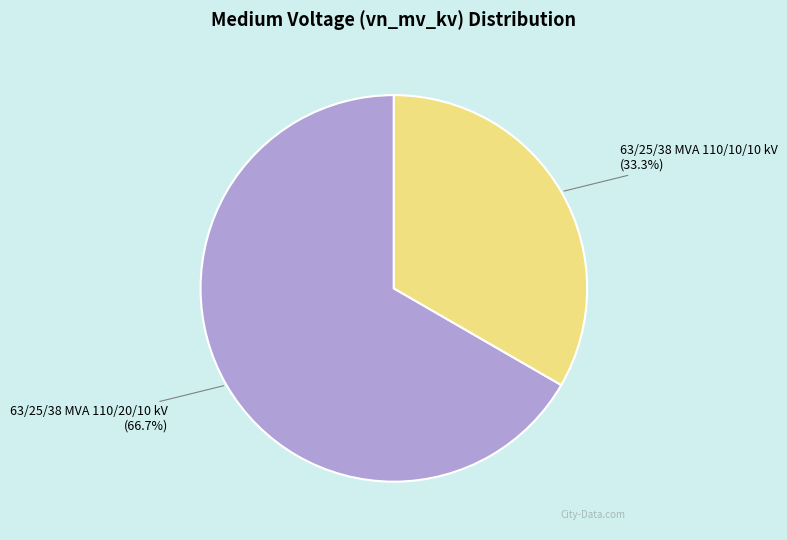

To the nearest percent, what is the average slice percentage?

50%